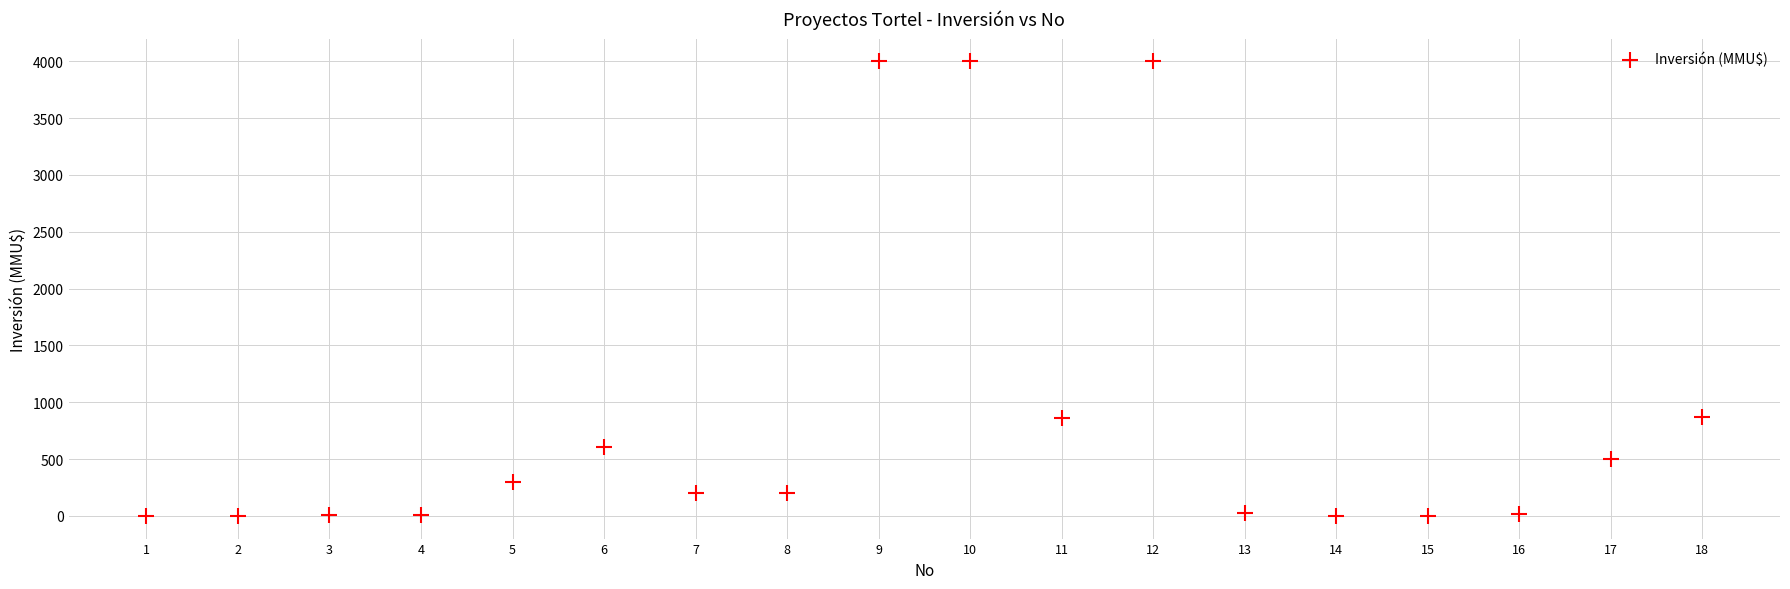

What is the range of X values (max minus min)?

17.0